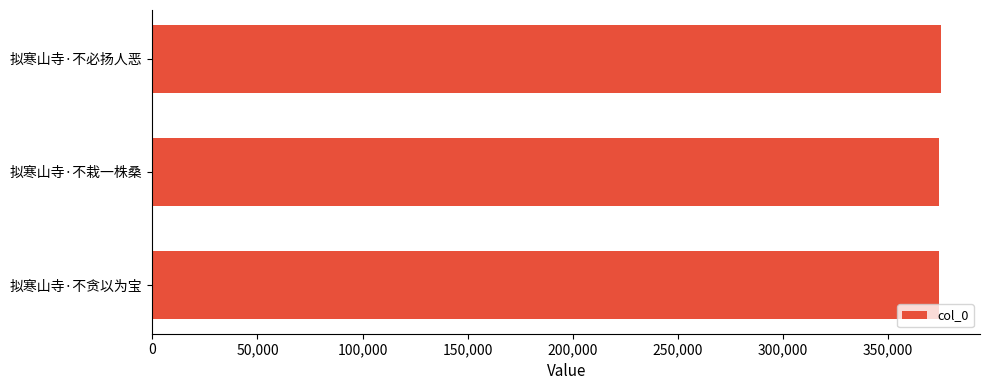

The chart shows a value of 565806 at 拟寒山寺·不贪以为宝. True or false?

False